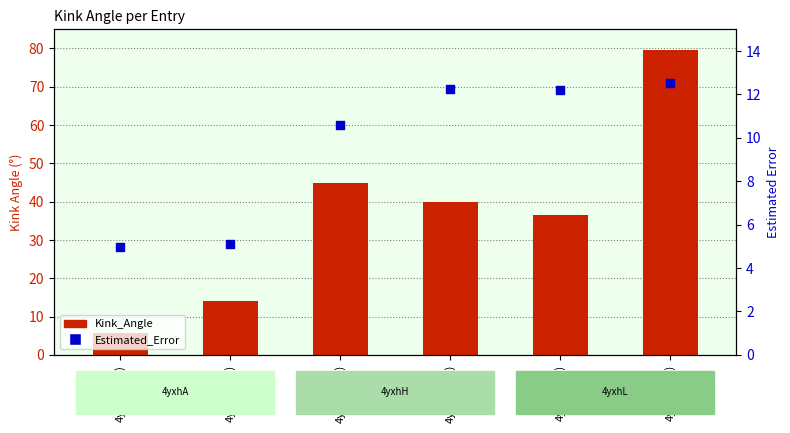

What is the total value across all series at 4yxhL(173)?

48.8